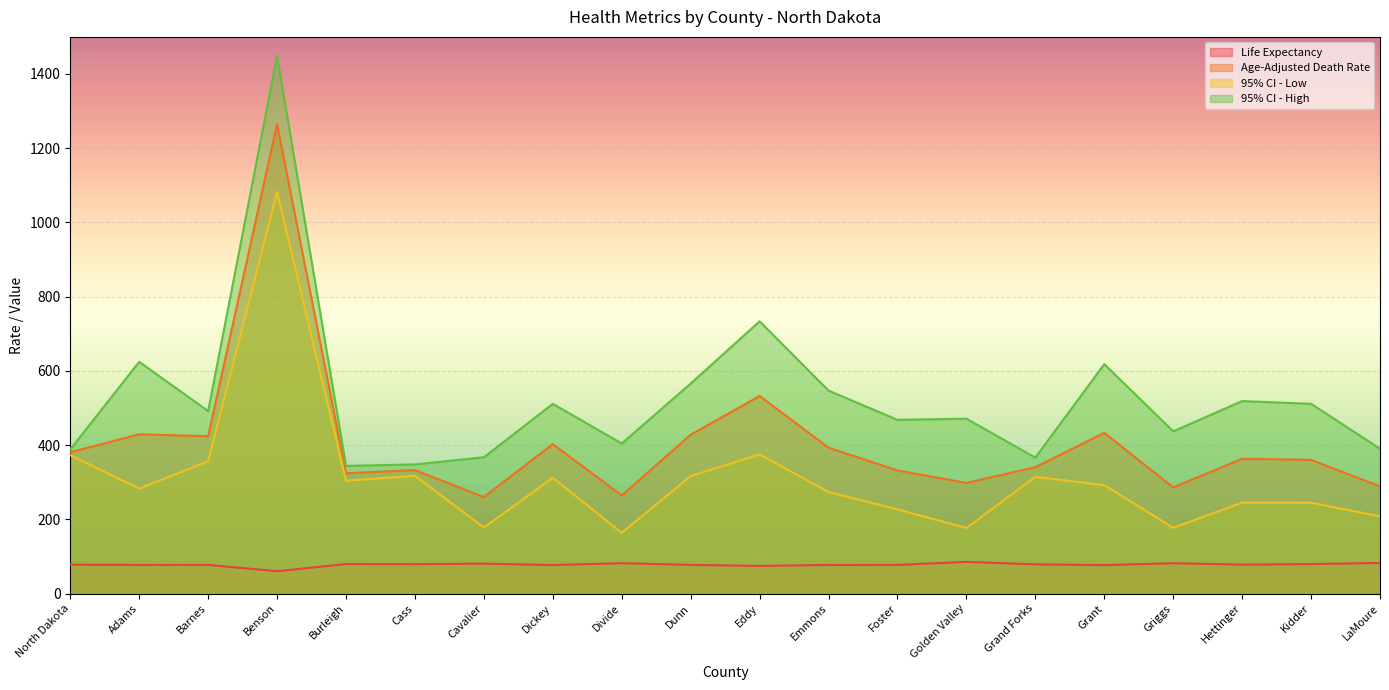

How many categories are shown in the chart?

20